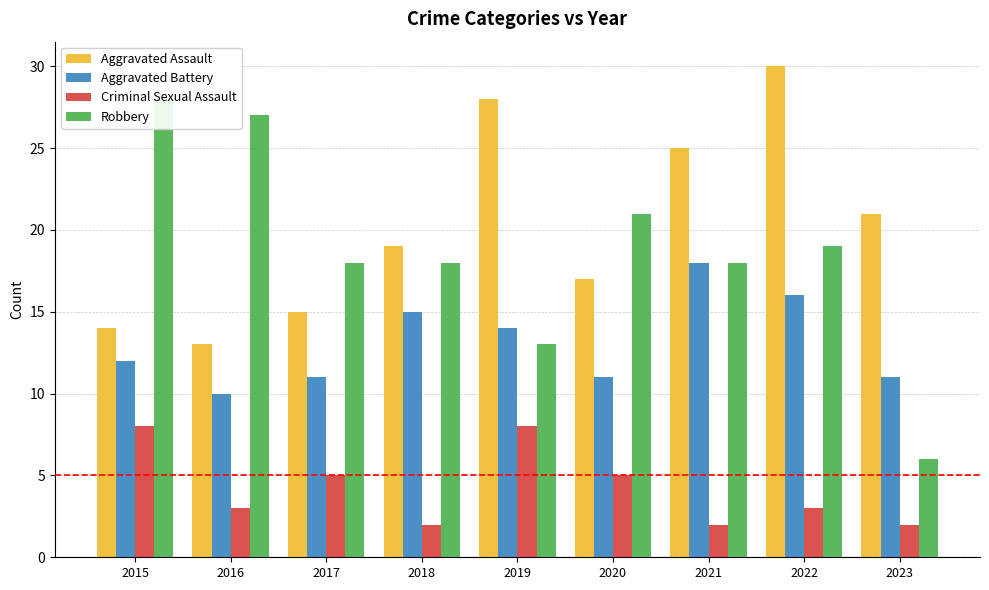

How many bars are there in each group?

4